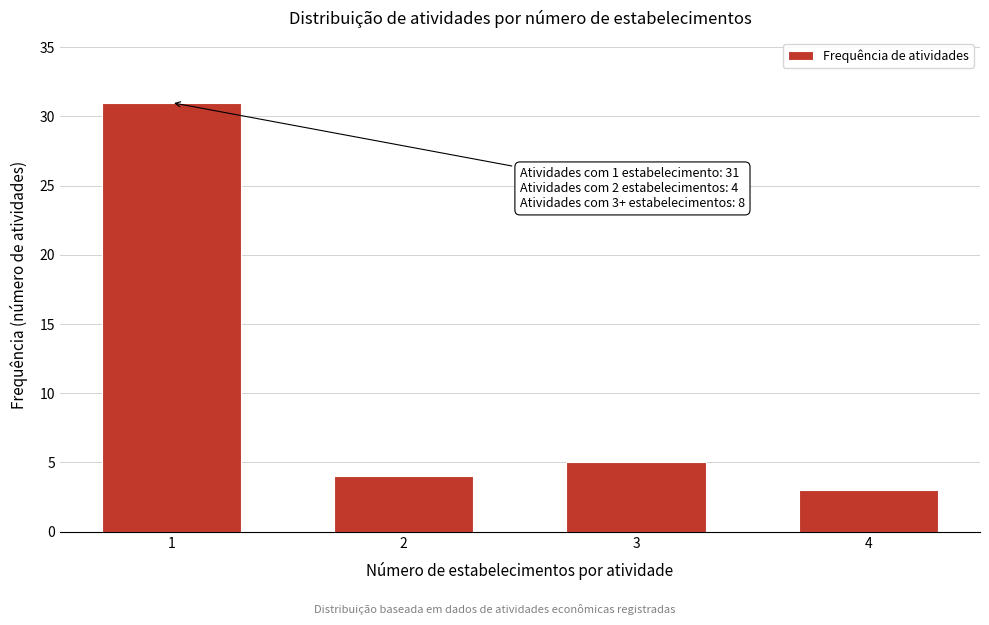

Reading left to right, what are all the values shown in this chart?

31	4	5	3